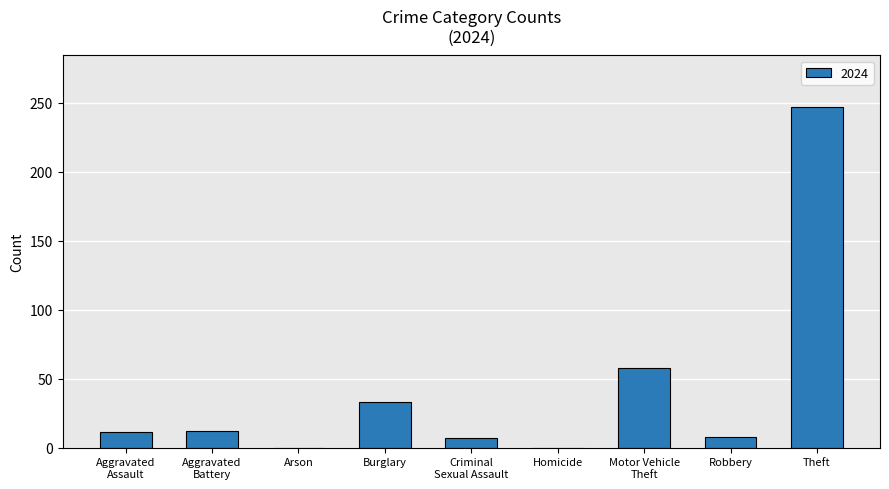

Which has a higher value, Robbery or Homicide?

Robbery